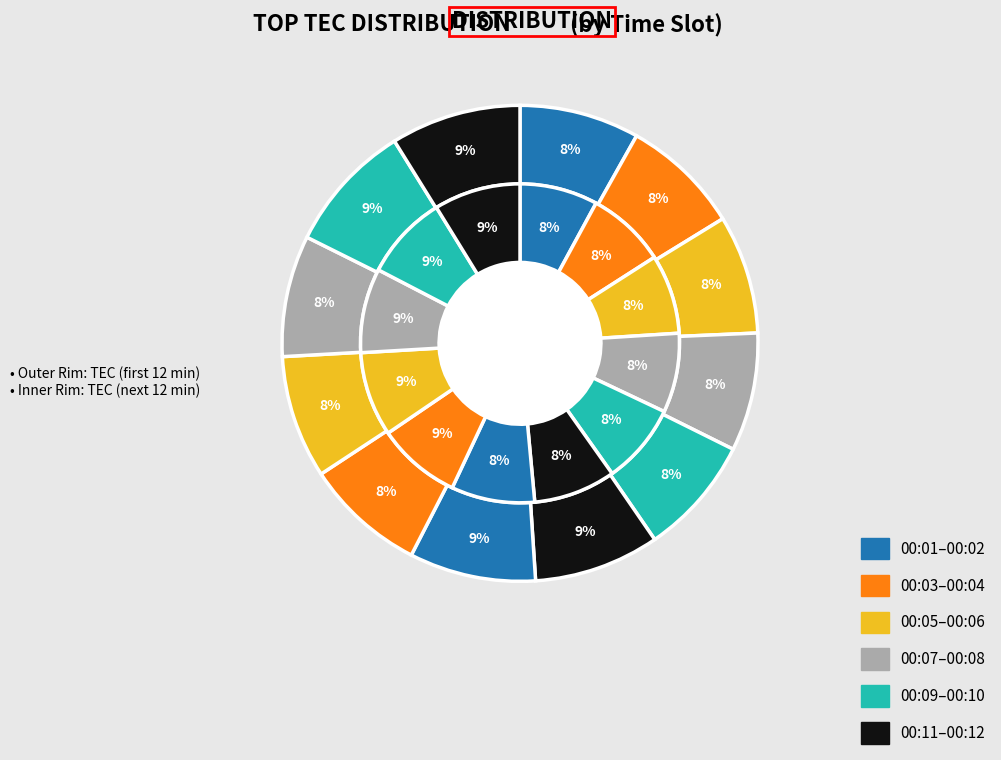

The 00:02 slice represents 8% of the pie. True or false?

True